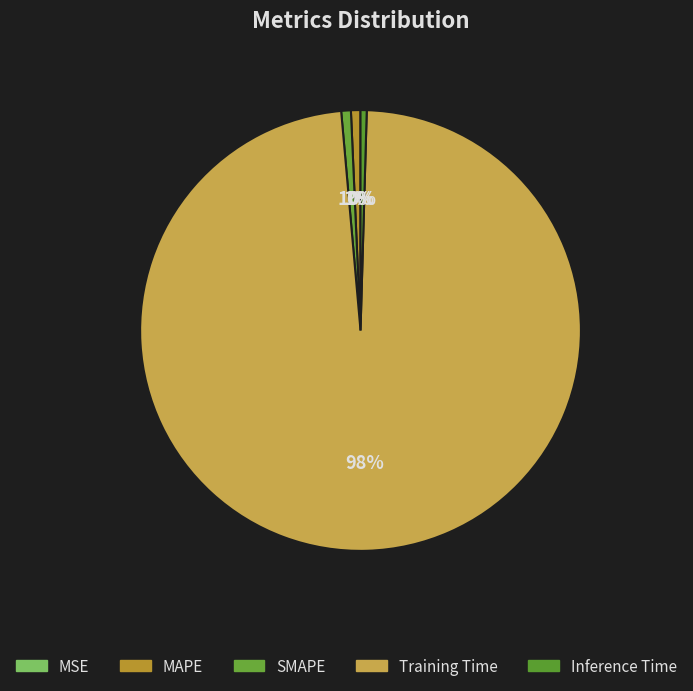

Is there any slice that represents more than half of the pie?

Yes